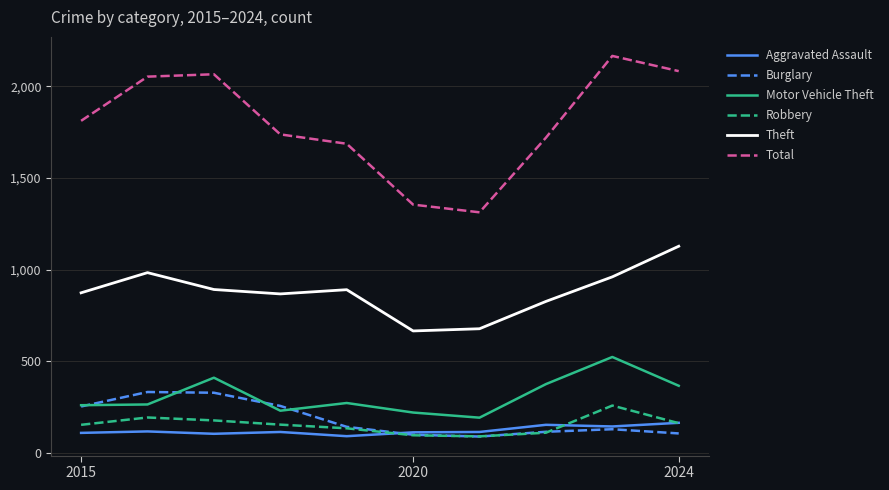

True or false: Aggravated Assault and Motor Vehicle Theft intersect in this chart.

False